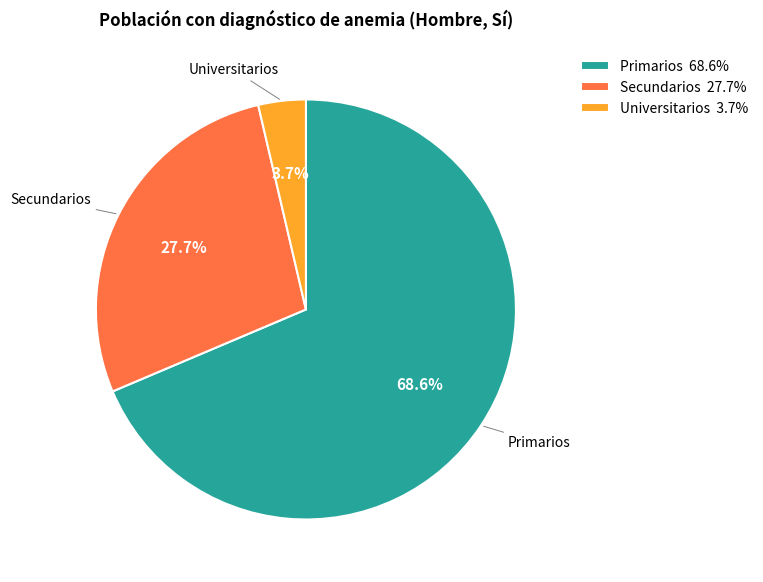

The Primarios slice represents 69% of the pie. True or false?

True